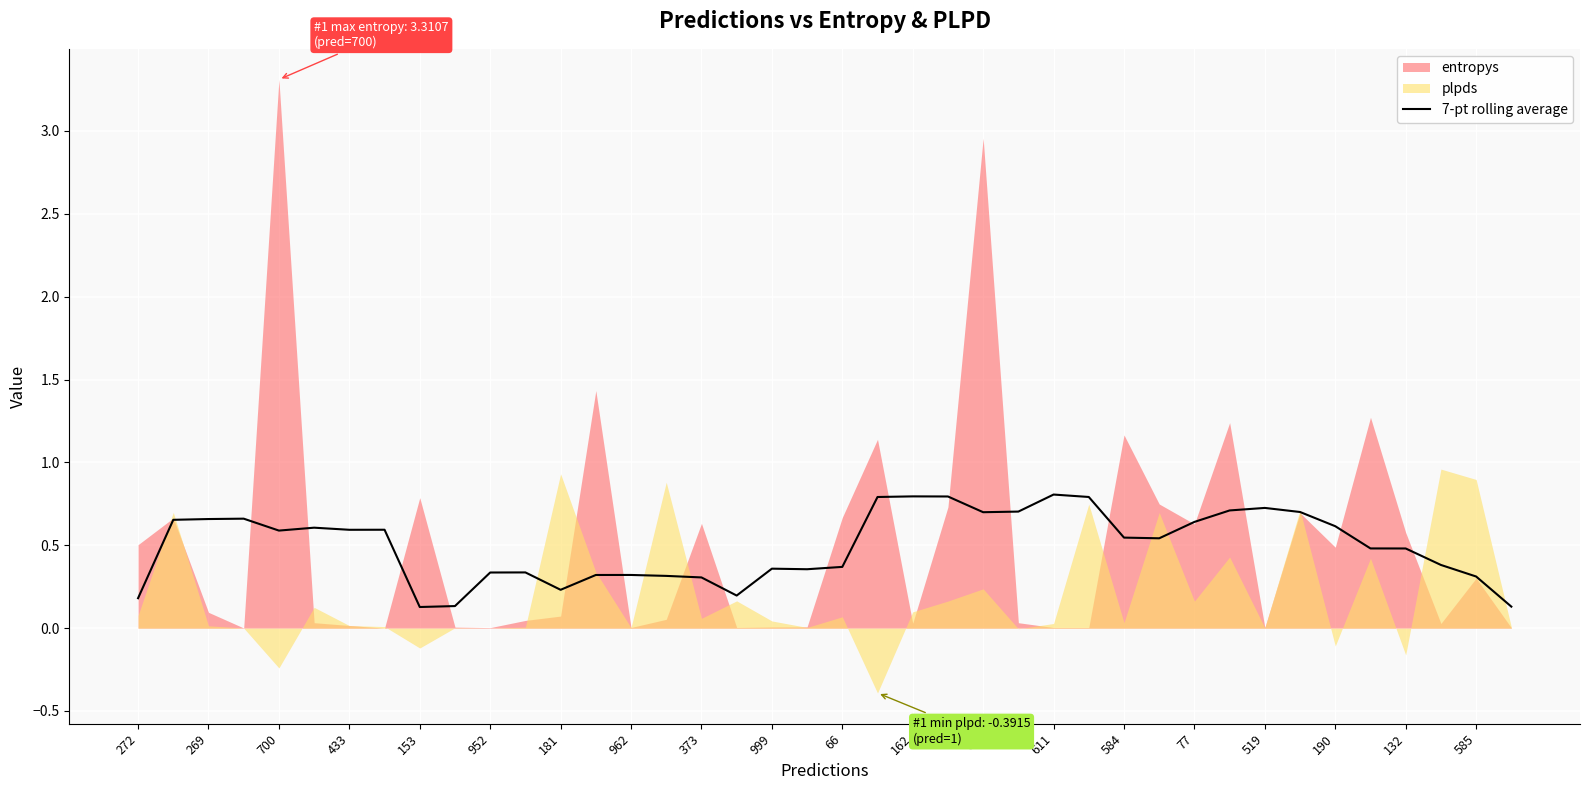

Is it true that 7-pt rolling average equals 0.3 at 373?

True